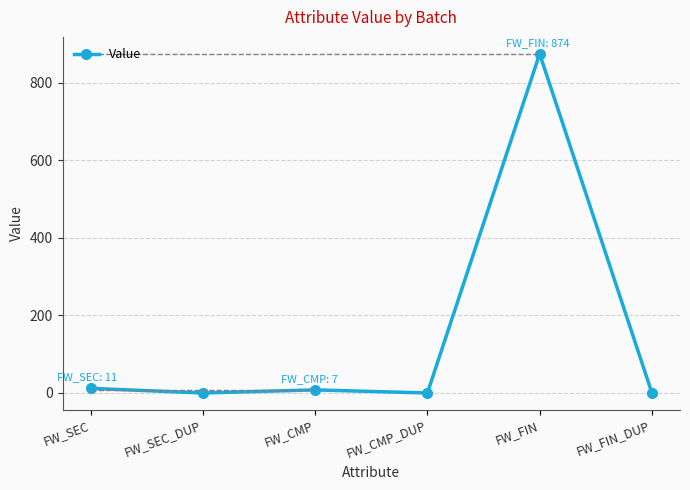

List the labels in order of value, largest first.

FW_FIN, FW_SEC, FW_CMP, FW_SEC_DUP, FW_CMP_DUP, FW_FIN_DUP